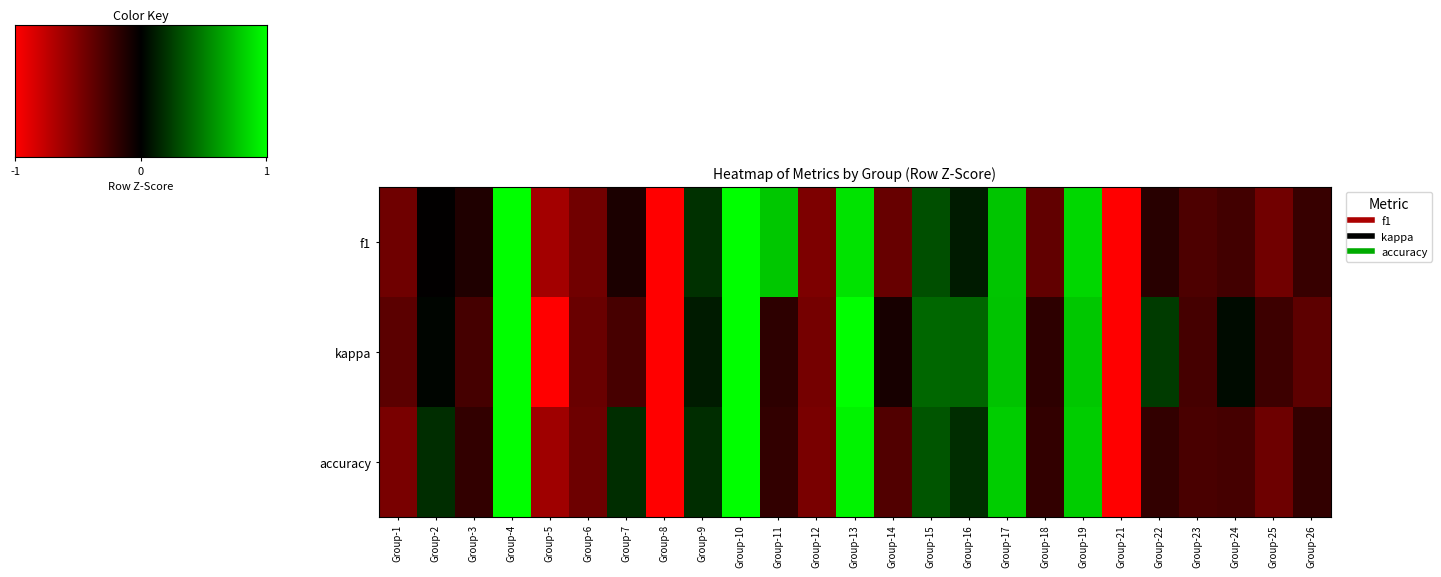

How many categories are shown in the chart?

25